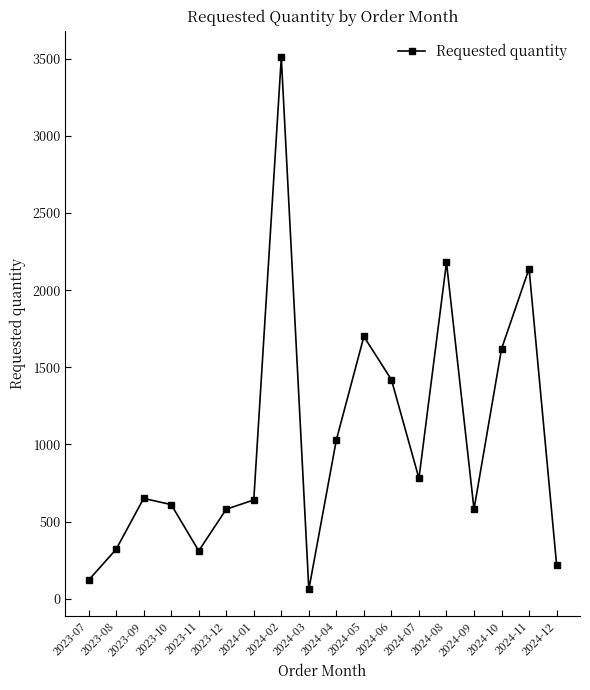

What is the sum of all values?

18470